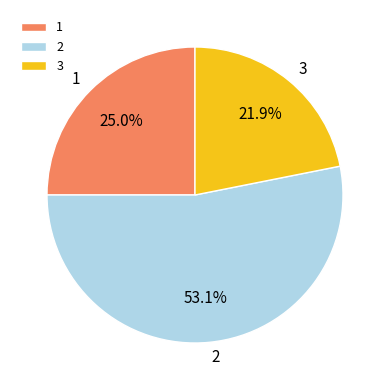

Combined, what portion of the pie is 3 and 2?

75.0%